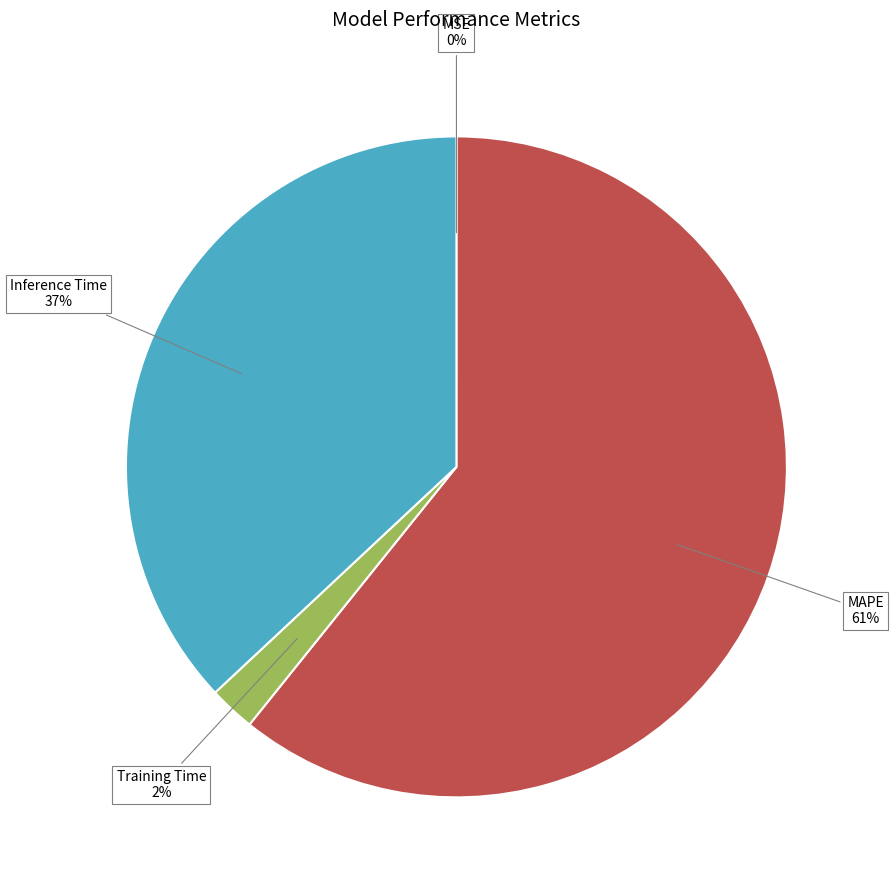

Is there a majority slice in this chart?

Yes